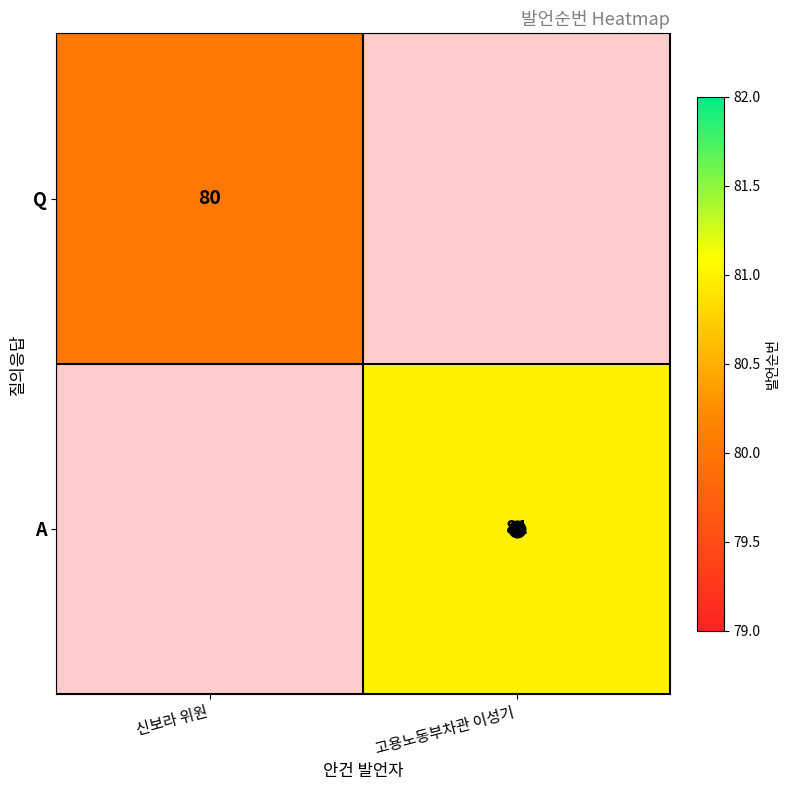

How many categories are shown in the chart?

2